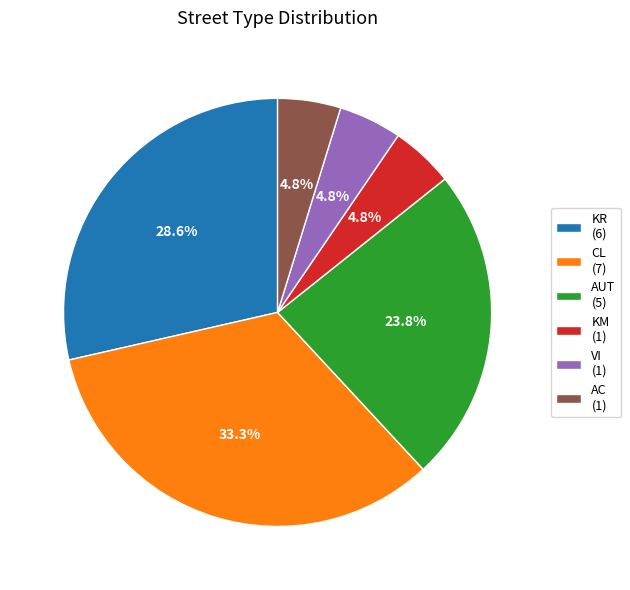

Which has a higher value, KR (6) or VI (1)?

KR (6)